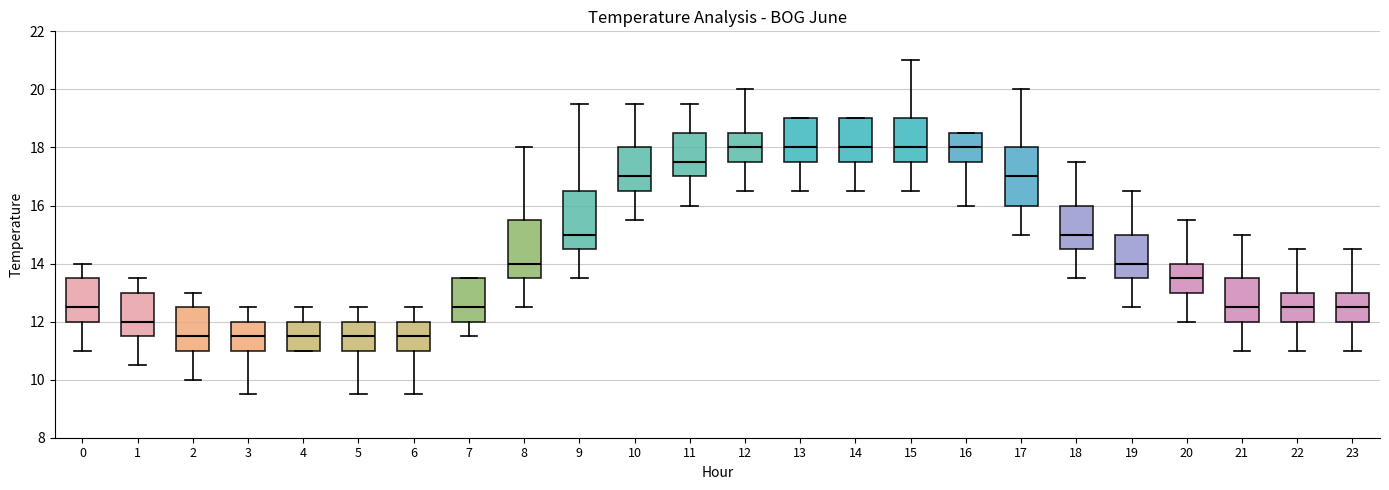

Where does the lower whisker of the box at x = 18 end on the y-axis? The values are not printed on the chart, so give them approximately, as read against the axis.

13.6